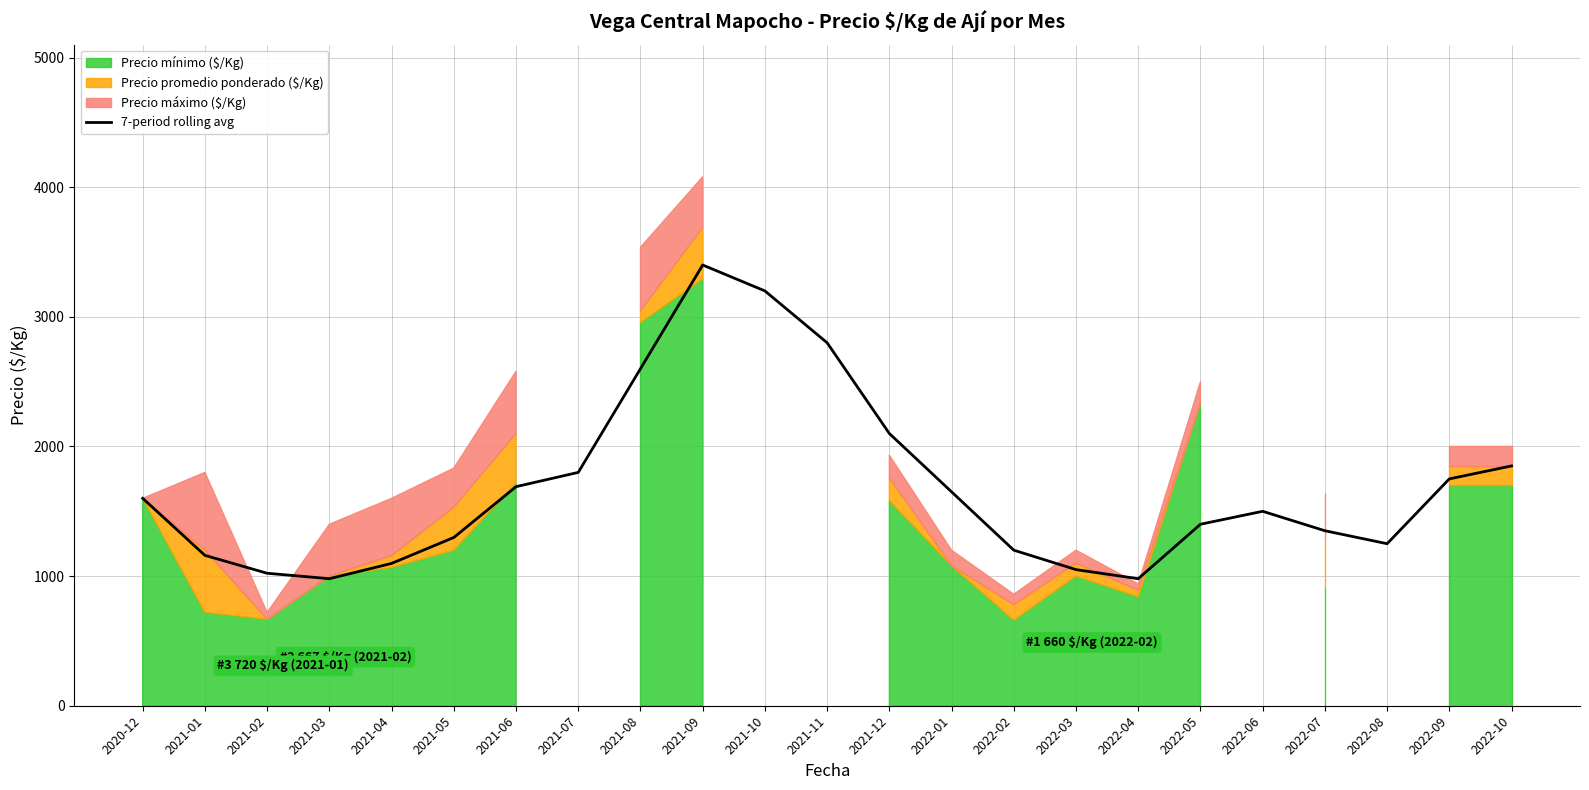

How many interior local peaks (higher than both neighbors) does the data have?

2